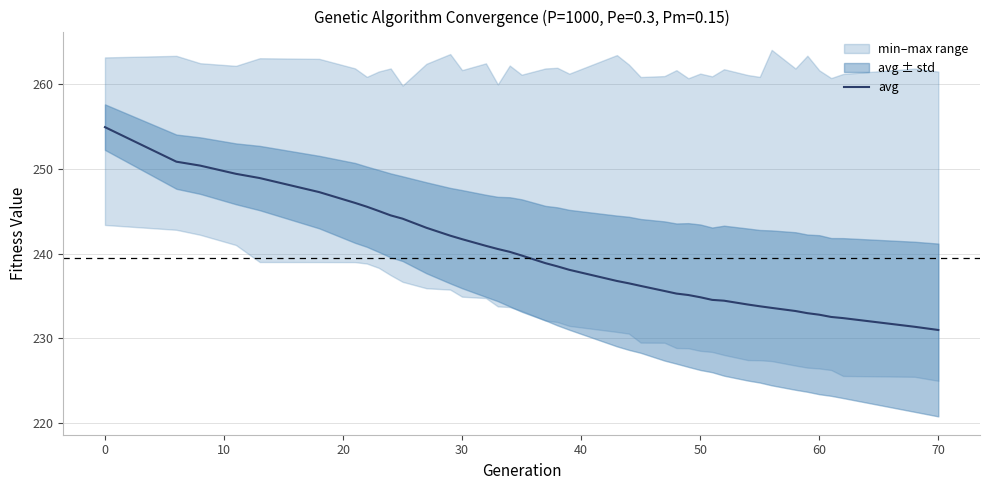

Reading left to right, extract all data points from this chart.

254.9	250.9	250.4	249.4	248.9	247.3	246.0	245.6	245.0	244.5	244.1	243.1	242.1	241.7	240.9	240.6	240.2	239.8	238.9	238.5	238.1	236.8	236.5	236.2	235.6	235.3	235.1	234.9	234.6	234.5	234.0	233.8	233.6	233.2	233.0	232.8	232.5	232.4	231.4	231.0